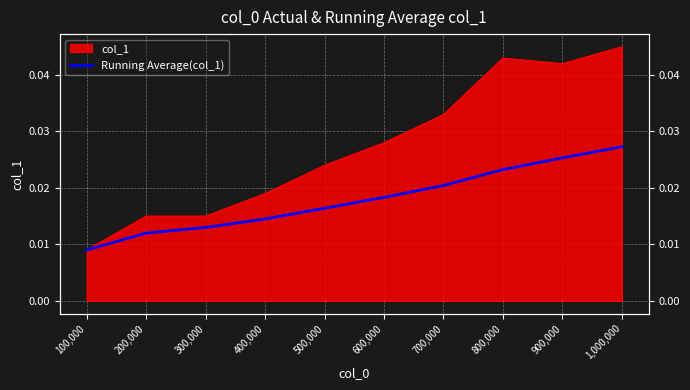

Count the values in the range 0 to 1.

10